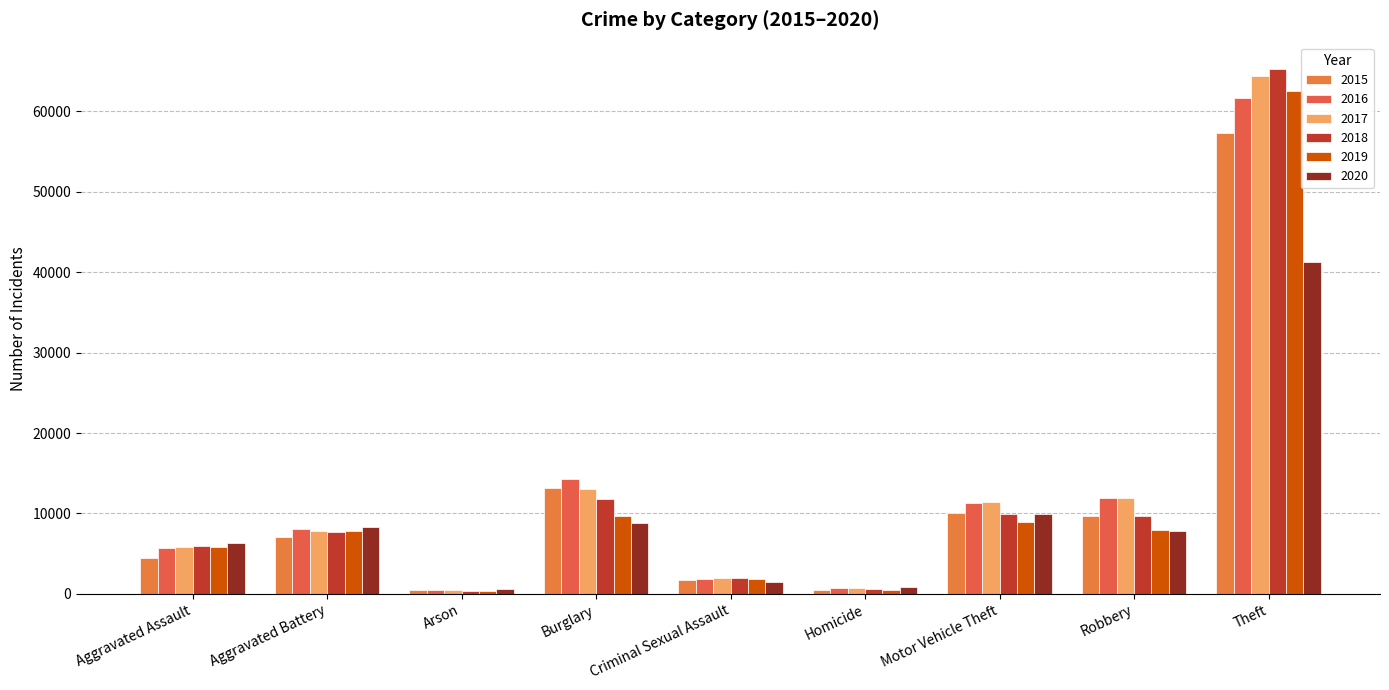

What is the label of the 2nd bar from the right?

Robbery